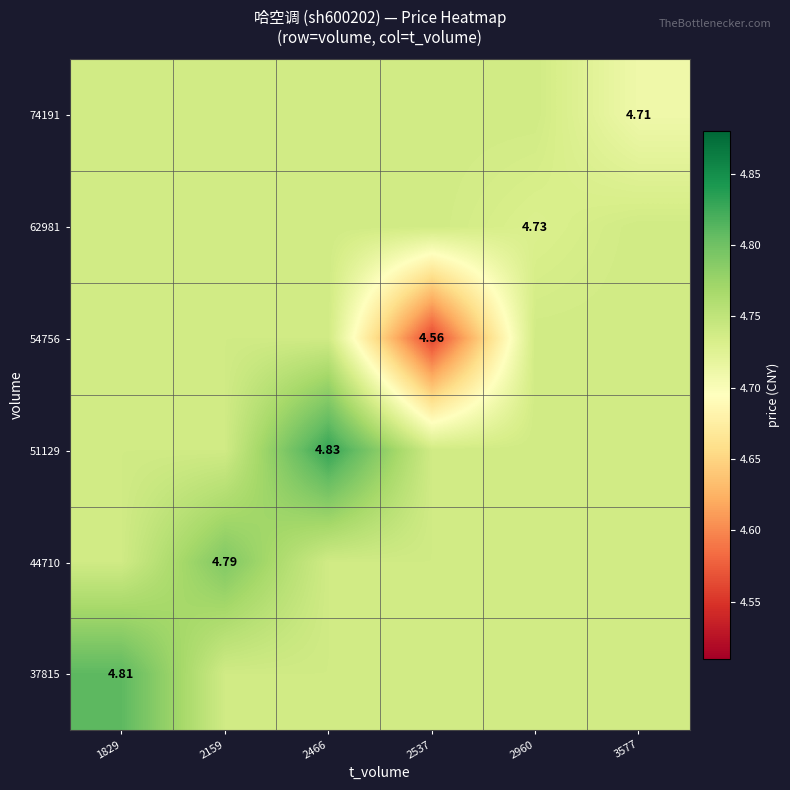

Which category has the lowest value across all series?

2537